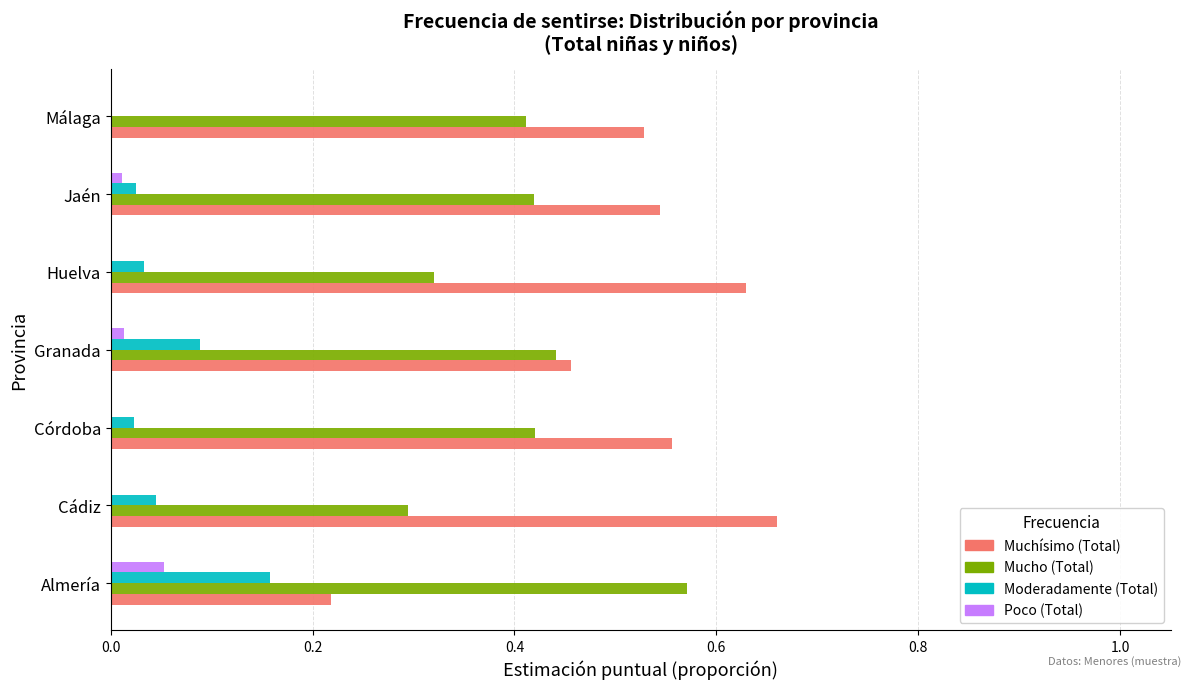

Is the value of Poco (Total) at Jaén greater than the value of Muchísimo (Total) at Granada?

No